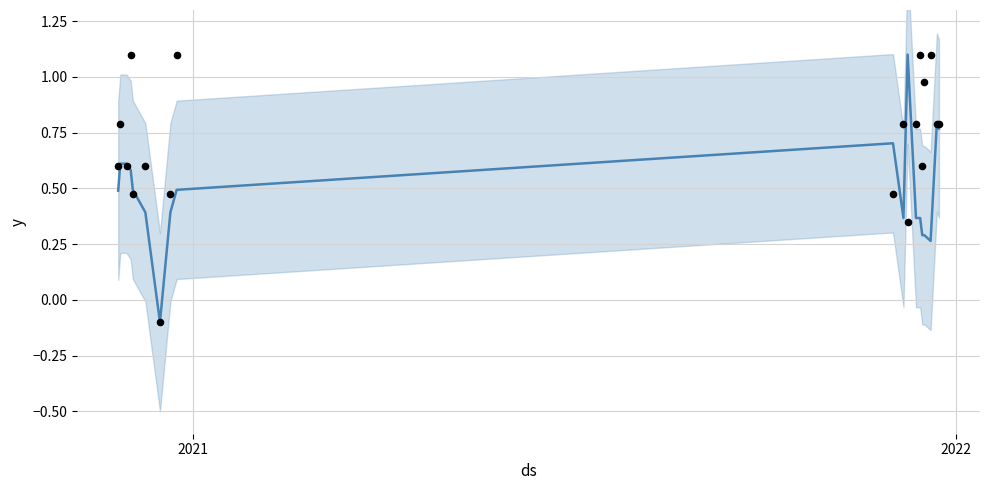

At how many categories does at least one series exceed 0?

18